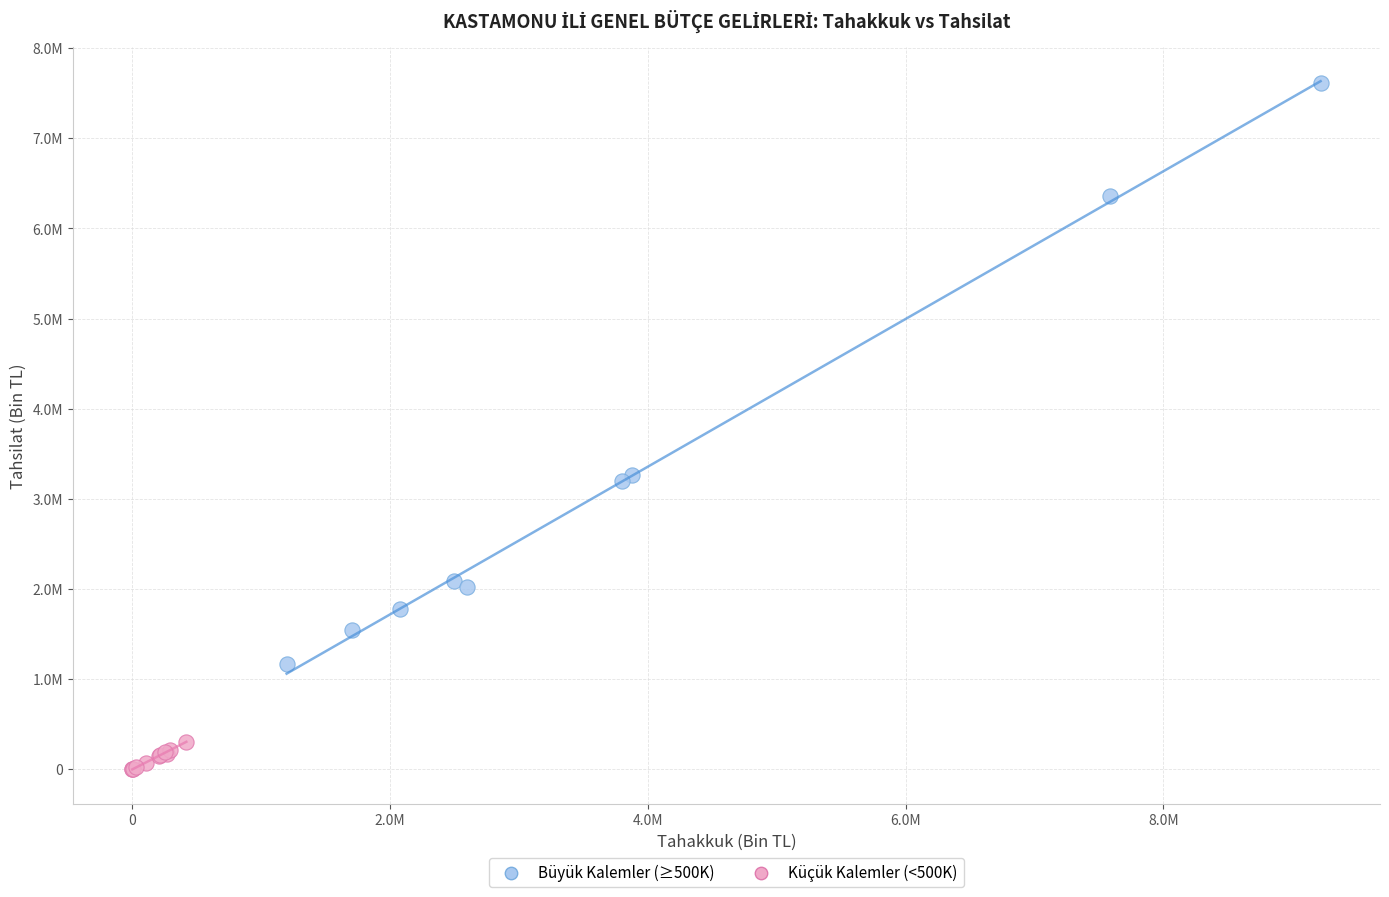

What are all the series names shown in the legend?

Büyük Kalemler (≥500K), Küçük Kalemler (<500K)